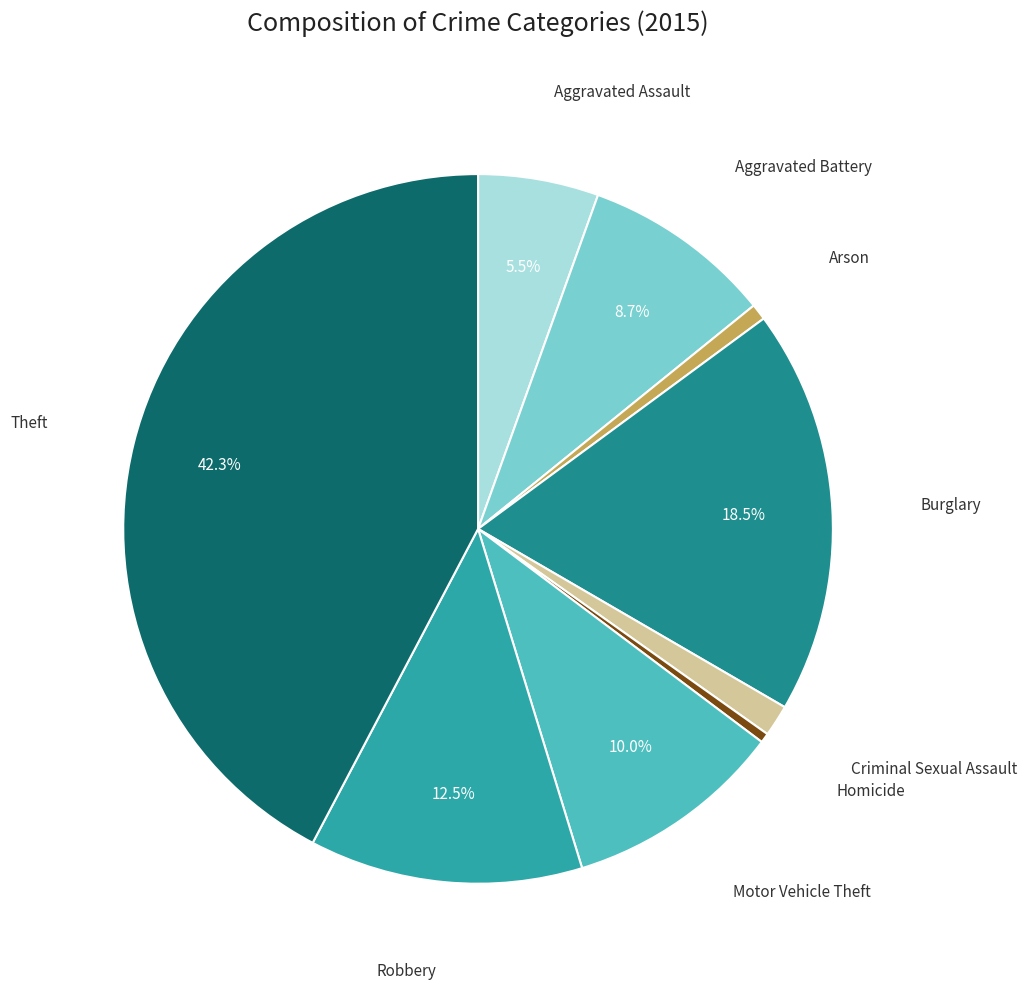

Count the number of slices in the pie.

9